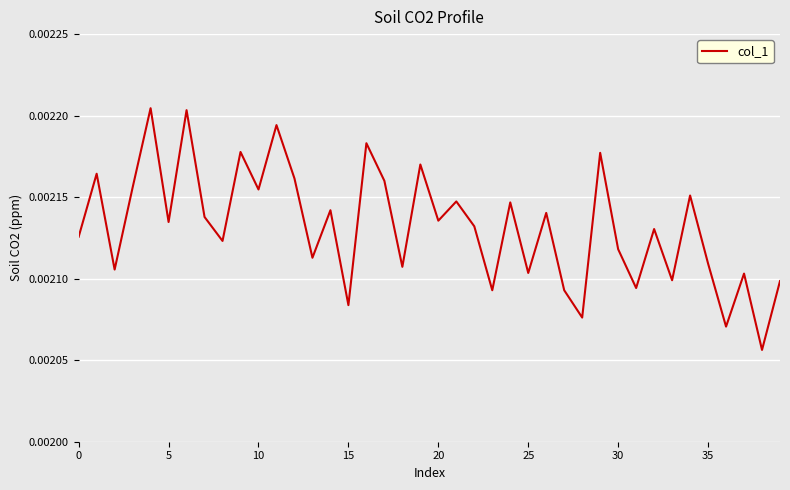

Does the chart display data point markers on the line(s)?

No